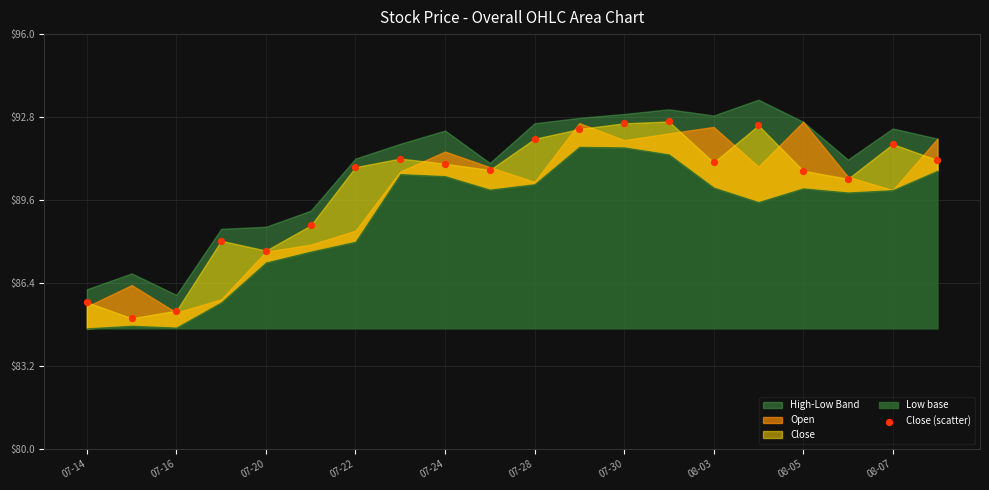

What is the range of Y values (max minus min)?

7.6